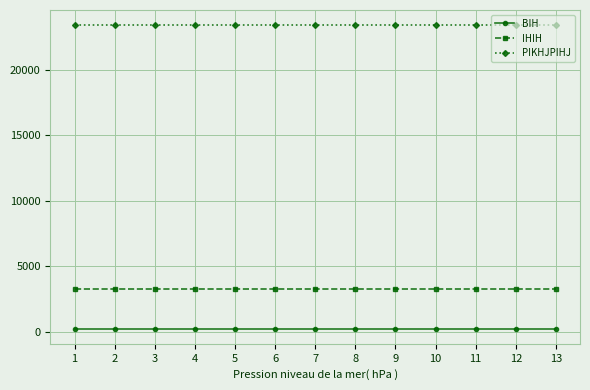

True or false: PIKHJPIHJ and IHIH intersect in this chart.

False